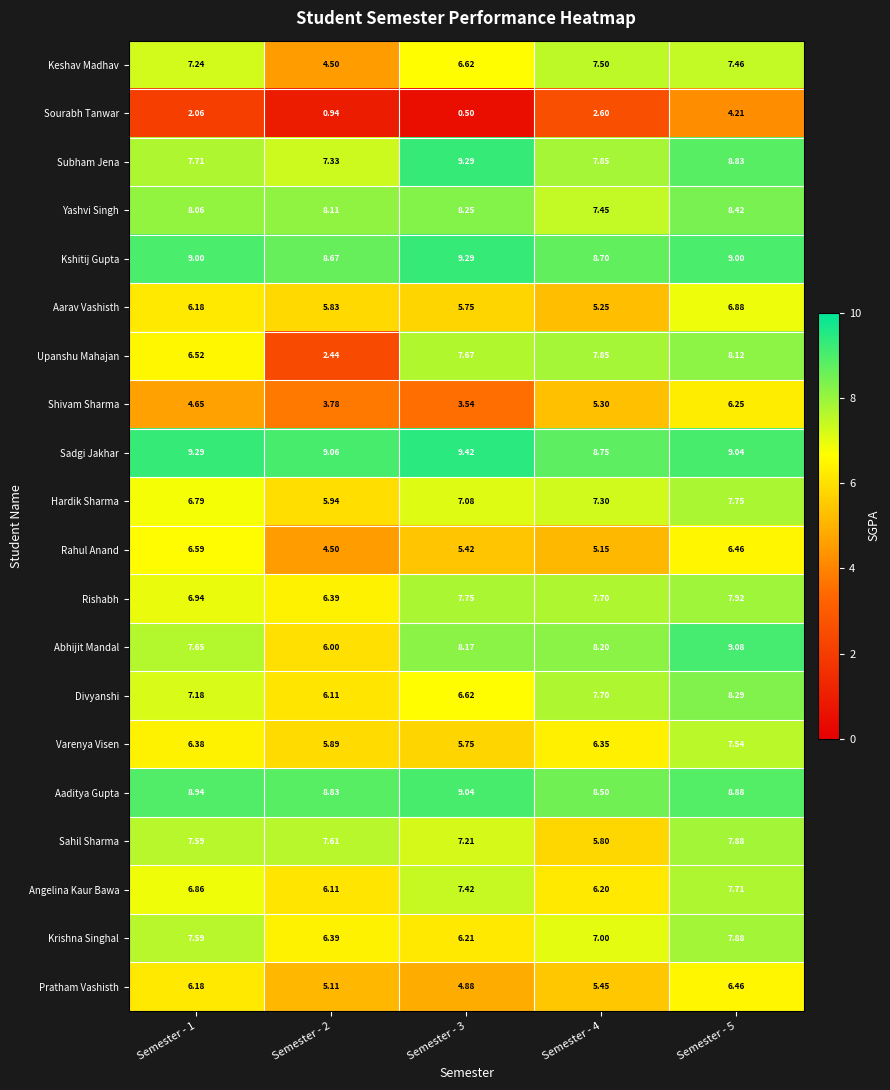

At which category does the chart reach its minimum across all series?

Semester - 3